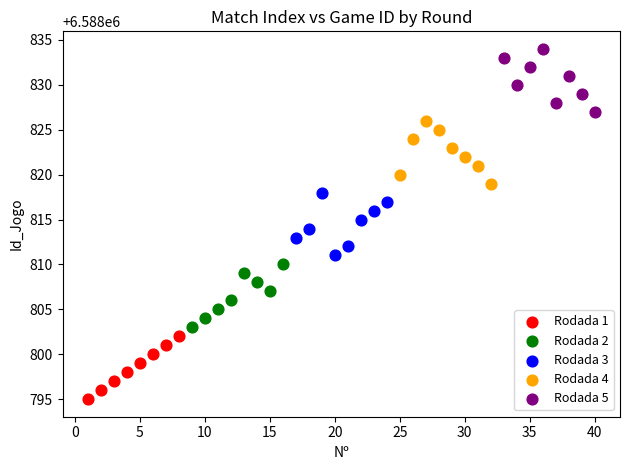

Which series reaches the minimum Y coordinate?

Rodada 1